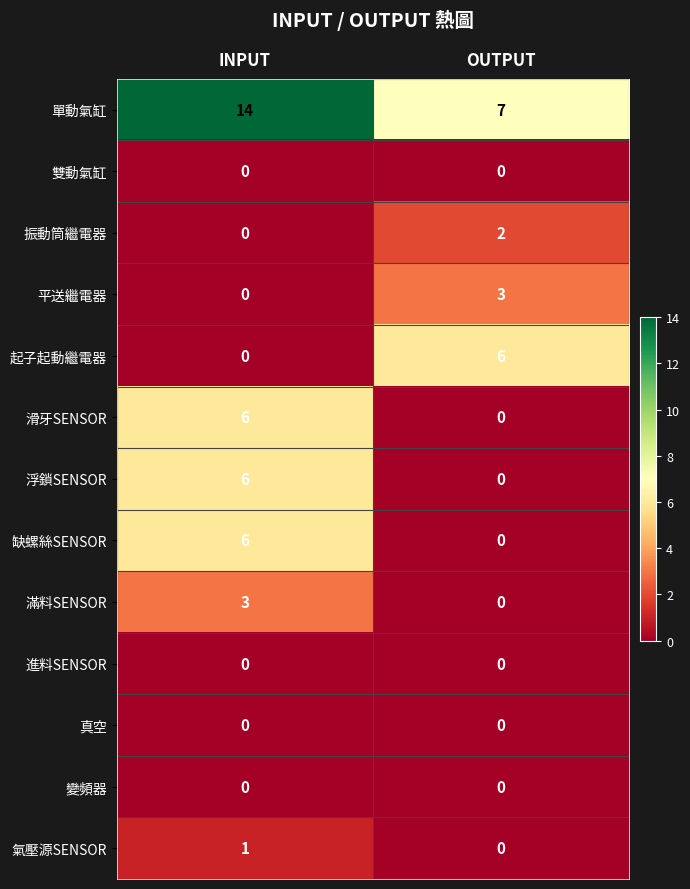

What is the difference between the maximum and minimum values in the 滑牙SENSOR series?

6